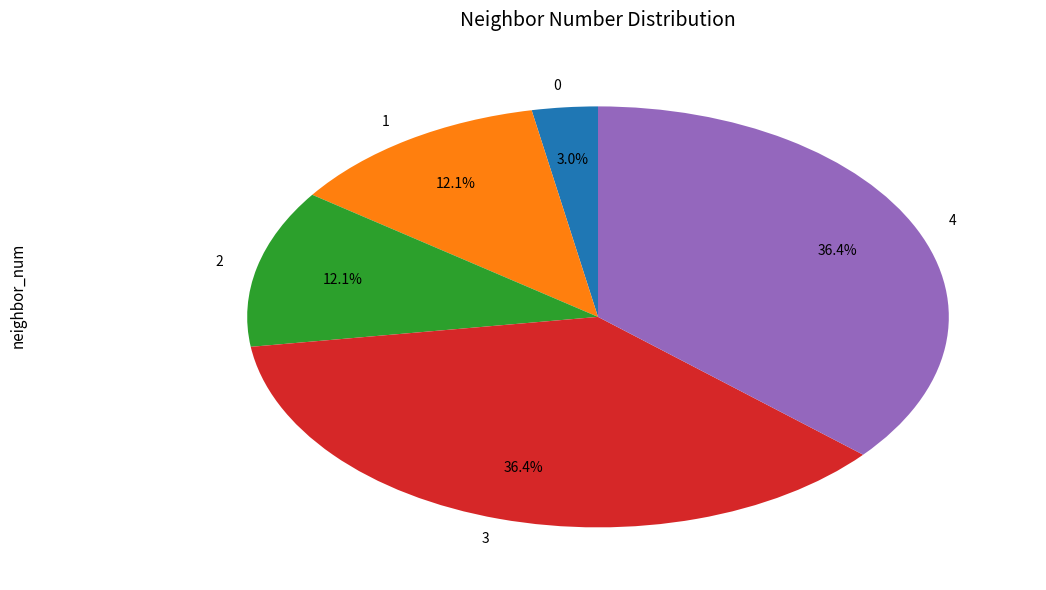

Combined, what portion of the pie is 1 and 4?

48.5%